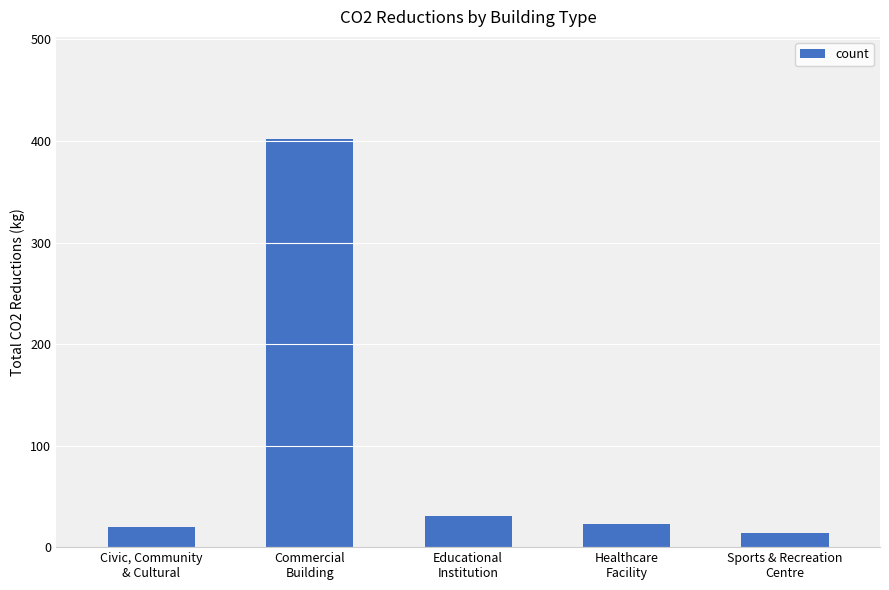

At which label does the data first exceed 23?

Commercial
Building